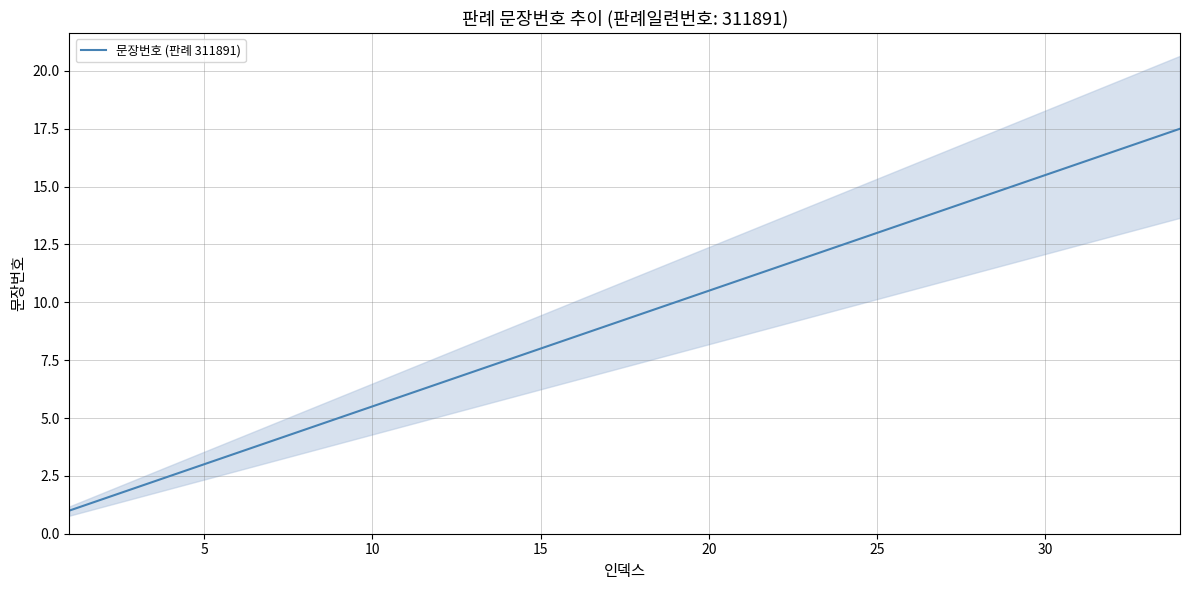

True or false: 문장번호 (판례 311891) has a value of 27.8 at 30.

False